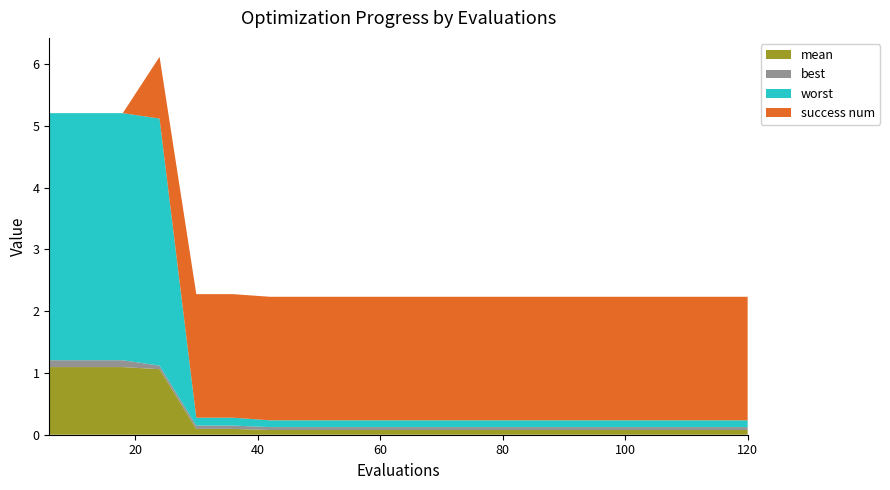

Reading left to right, list all the values displayed in this chart.

mean: 1.1	1.1	1.1	1.1	0.1	0.1	0.1	0.1	0.1	0.1	0.1	0.1	0.1	0.1	0.1	0.1	0.1	0.1	0.1	0.1
best: 0.1	0.1	0.1	0.1	0.1	0.1	0.0	0.0	0.0	0.0	0.0	0.0	0.0	0.0	0.0	0.0	0.0	0.0	0.0	0.0
worst: 4.0	4.0	4.0	4.0	0.1	0.1	0.1	0.1	0.1	0.1	0.1	0.1	0.1	0.1	0.1	0.1	0.1	0.1	0.1	0.1
success num: 0.0	0.0	0.0	1.0	2.0	2.0	2.0	2.0	2.0	2.0	2.0	2.0	2.0	2.0	2.0	2.0	2.0	2.0	2.0	2.0